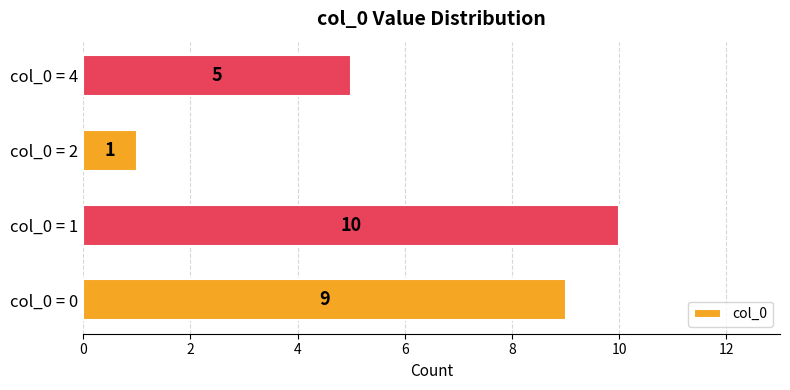

Count the number of data series in this chart.

1